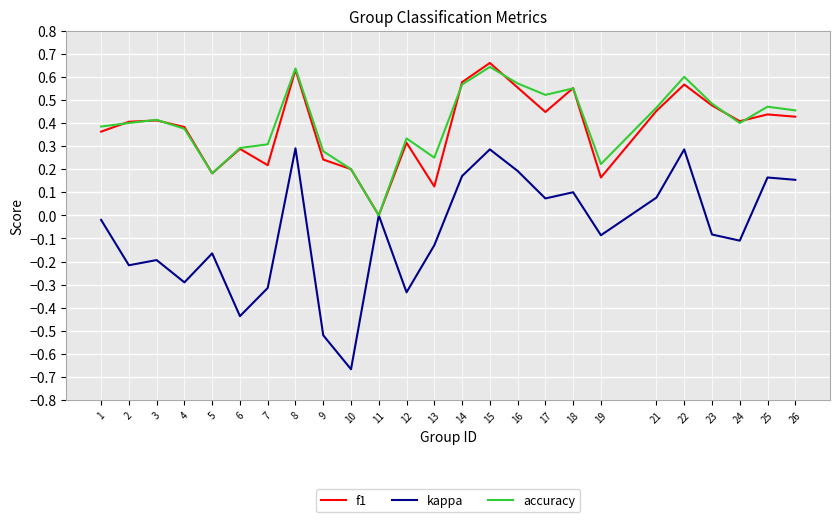

Is the value of f1 at 21 greater than the value of kappa at 8?

Yes